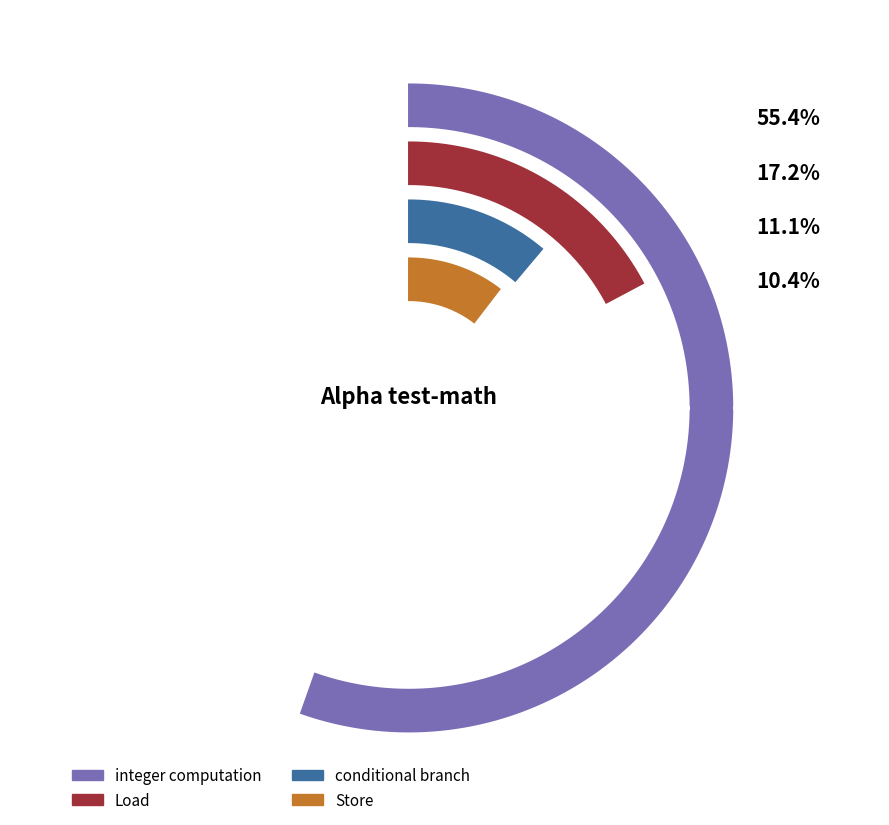

What is the change in value from Store to conditional branch?

+0.7